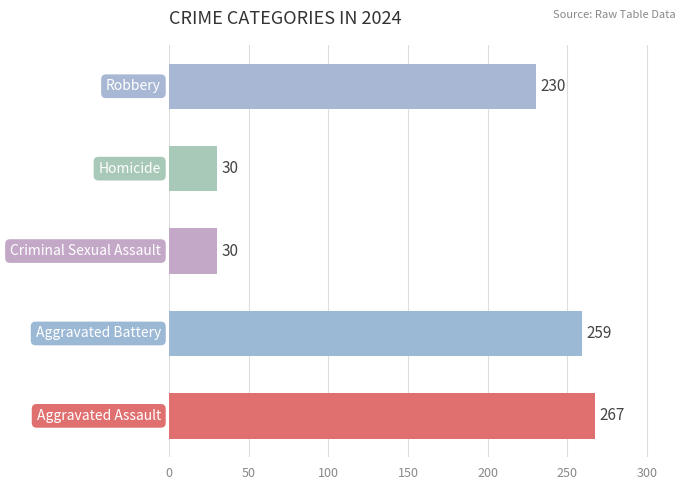

Reading bottom to top, what are all the values shown in this chart?

267	259	30	30	230